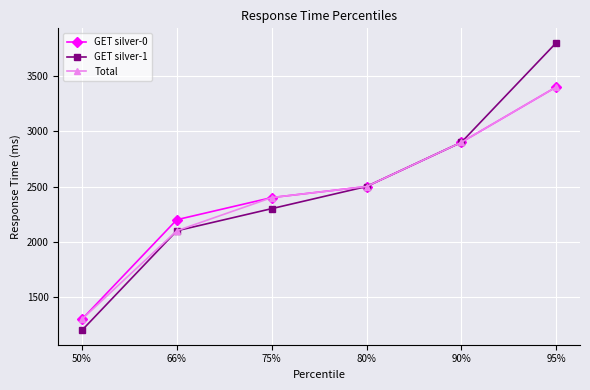

What is the sum of all Total values?

14600